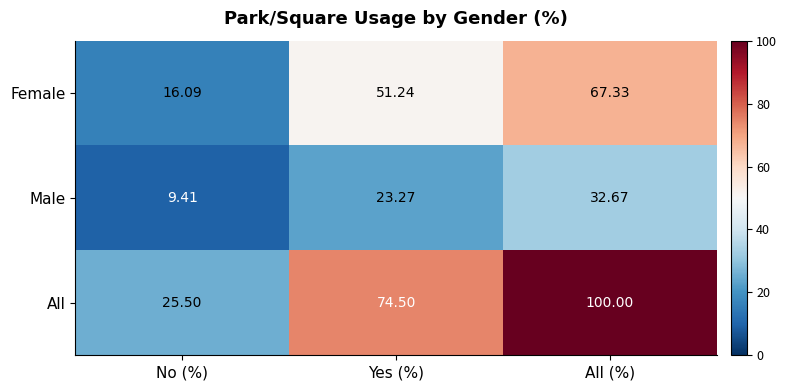

Which category has the highest value across all series?

All (%)